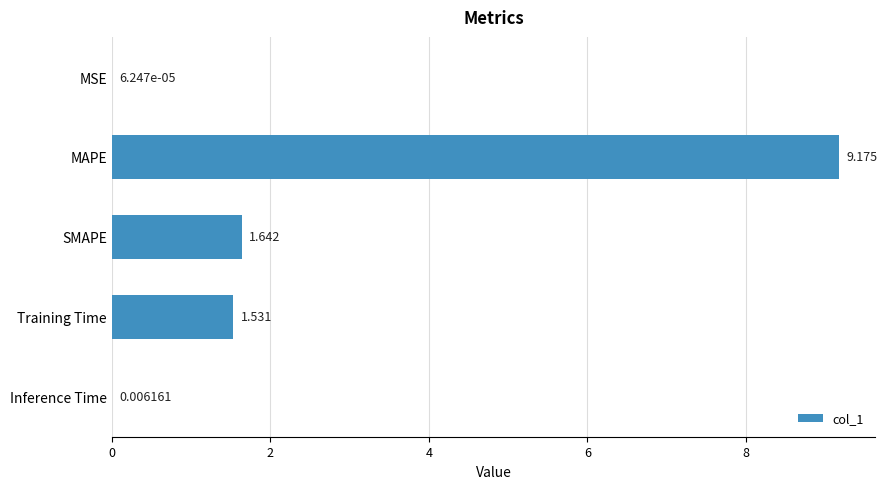

Where is the data nearest to the value 4?

SMAPE